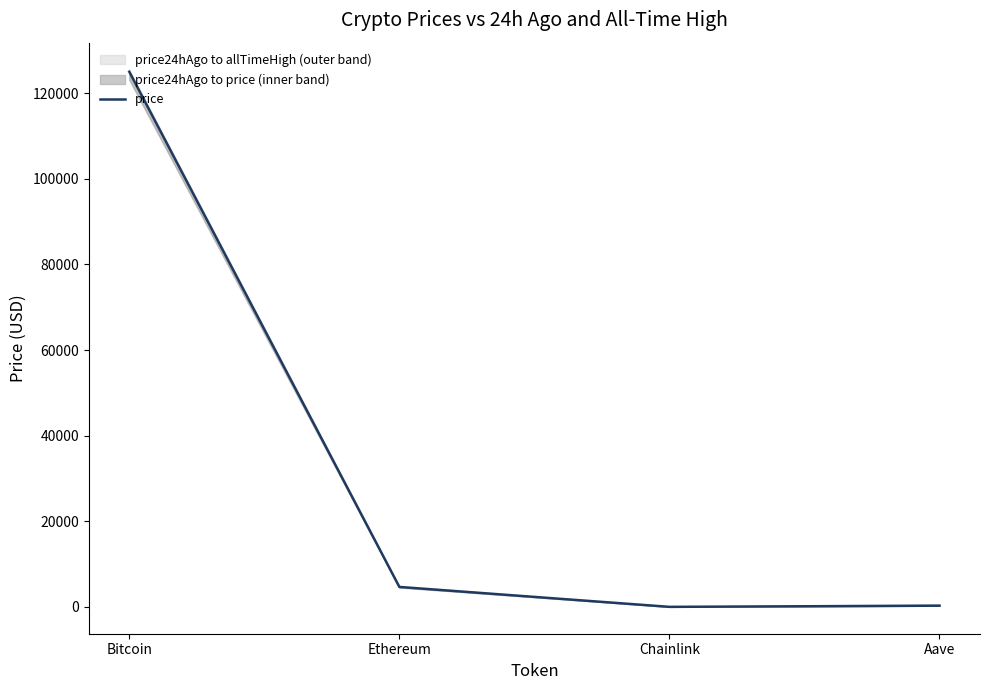

List the labels in order of value, largest first.

Bitcoin, Ethereum, Aave, Chainlink